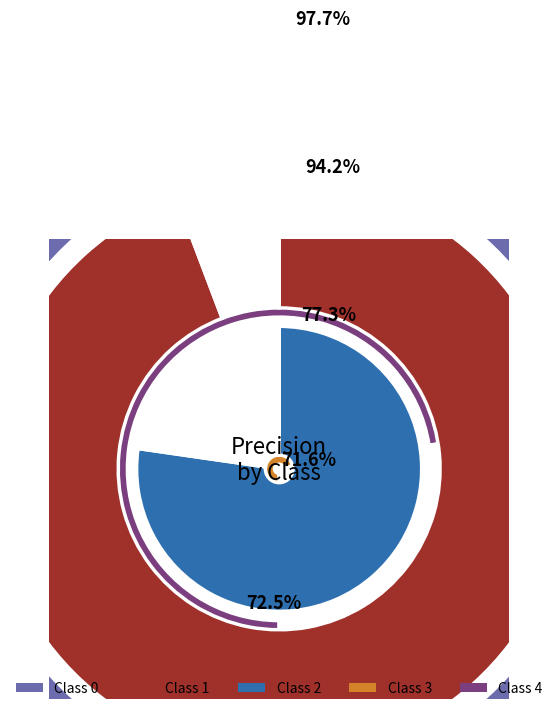

Count the number of slices in the pie.

5